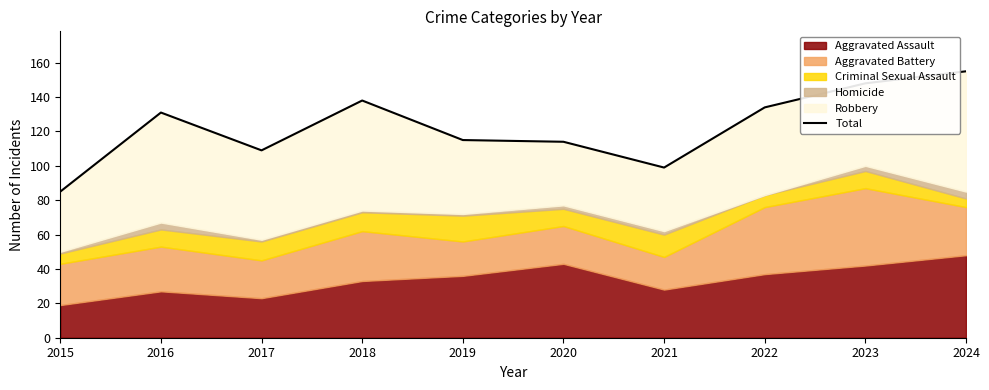

What is the difference between the values at 2018 and 2021?

39